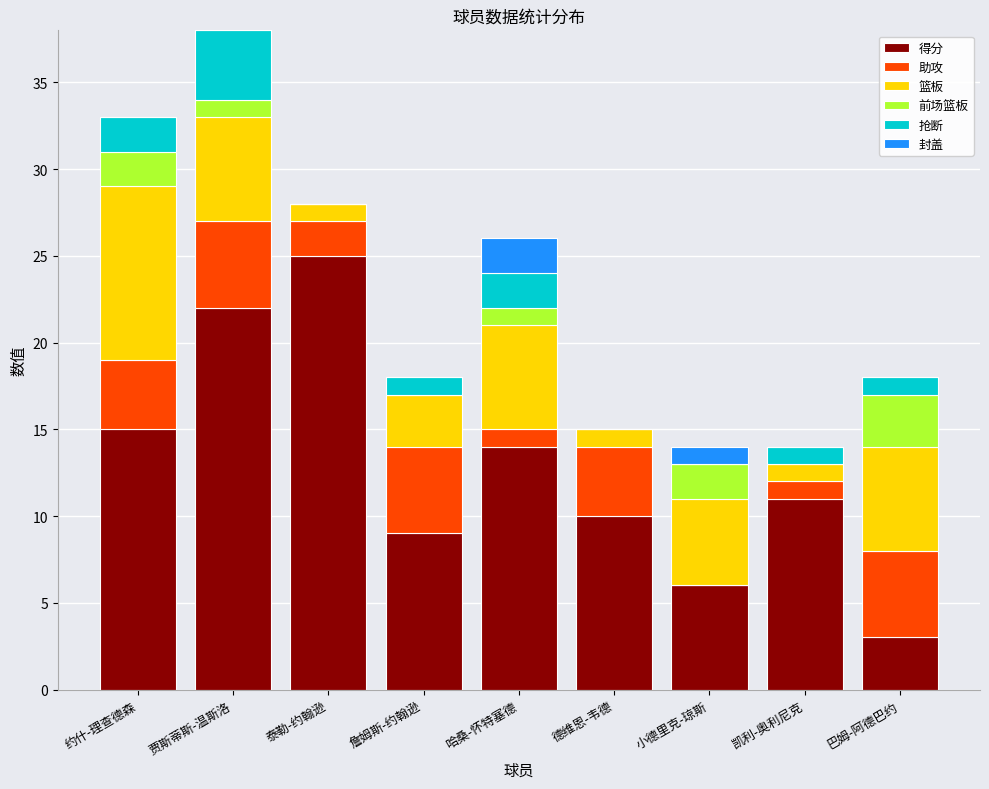

At which category is the sum across all series the highest?

贾斯蒂斯-温斯洛